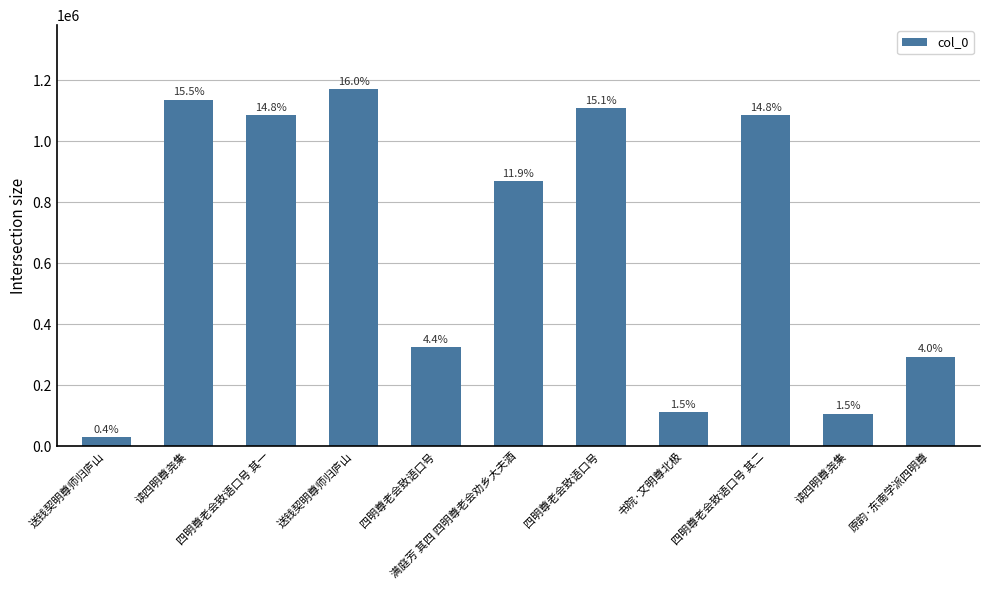

How many bars are there in total?

11